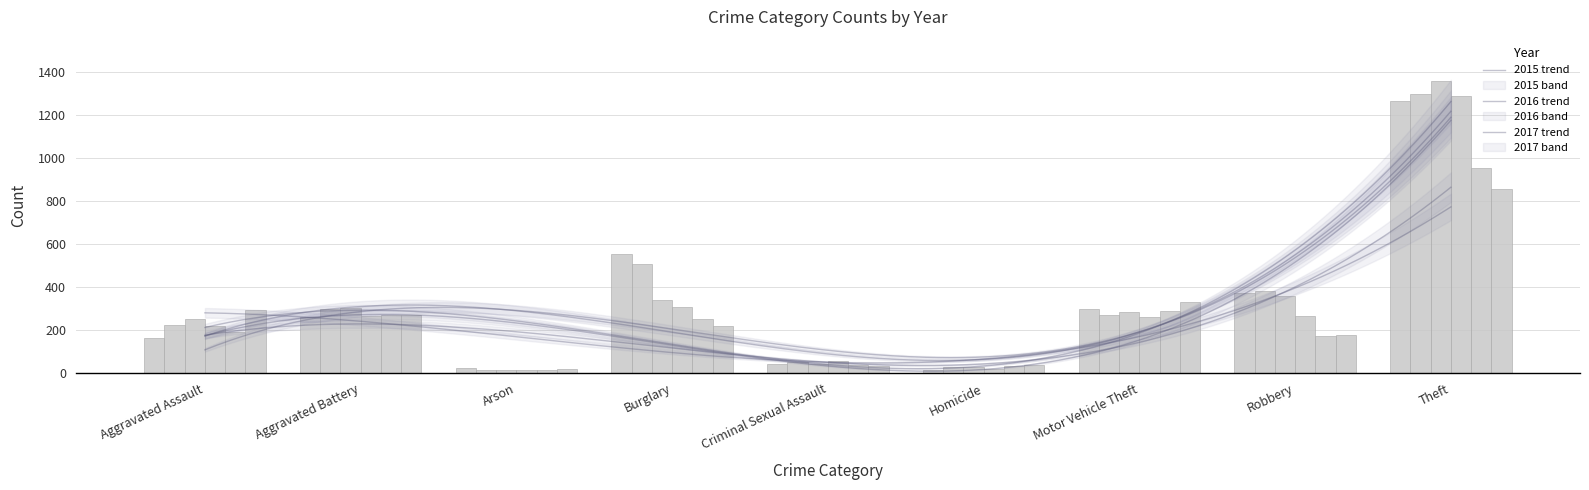

Reading right to left, transcribe all the data shown in this chart.

2015: Theft=1263	Robbery=372	Motor Vehicle Theft=299	Homicide=13	Criminal Sexual Assault=43	Burglary=552	Arson=22	Aggravated Battery=260	Aggravated Assault=164
2016: Theft=1297	Robbery=381	Motor Vehicle Theft=272	Homicide=28	Criminal Sexual Assault=51	Burglary=505	Arson=14	Aggravated Battery=298	Aggravated Assault=225
2017: Theft=1359	Robbery=356	Motor Vehicle Theft=285	Homicide=27	Criminal Sexual Assault=41	Burglary=339	Arson=12	Aggravated Battery=303	Aggravated Assault=251
2019: Theft=1288	Robbery=264	Motor Vehicle Theft=262	Homicide=21	Criminal Sexual Assault=55	Burglary=308	Arson=16	Aggravated Battery=267	Aggravated Assault=220
2020: Theft=954	Robbery=174	Motor Vehicle Theft=287	Homicide=34	Criminal Sexual Assault=39	Burglary=252	Arson=12	Aggravated Battery=269	Aggravated Assault=192
2021: Theft=856	Robbery=175	Motor Vehicle Theft=332	Homicide=38	Criminal Sexual Assault=33	Burglary=220	Arson=18	Aggravated Battery=270	Aggravated Assault=295